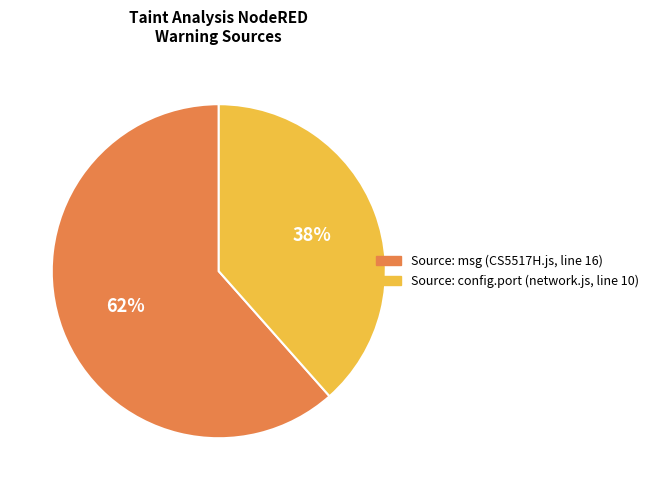

Count the number of slices in the pie.

2